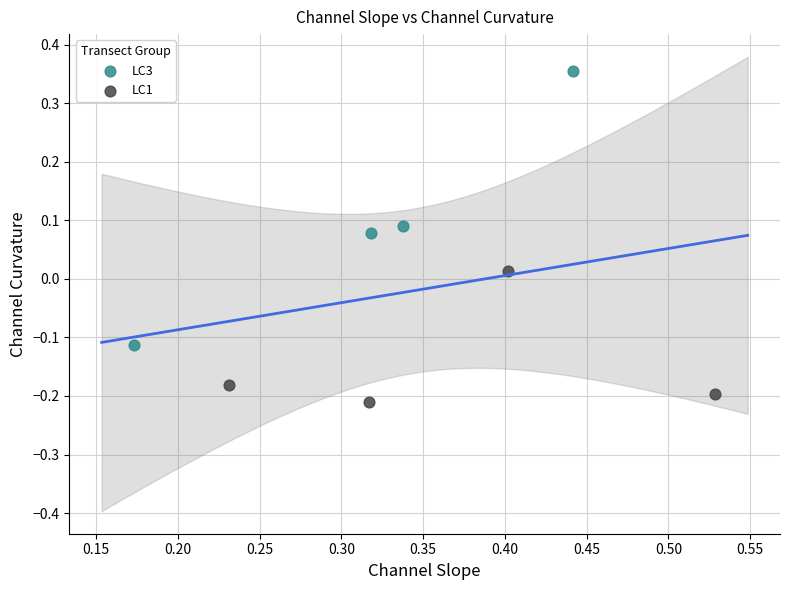

Which series has the largest Y range (max minus min)?

LC3